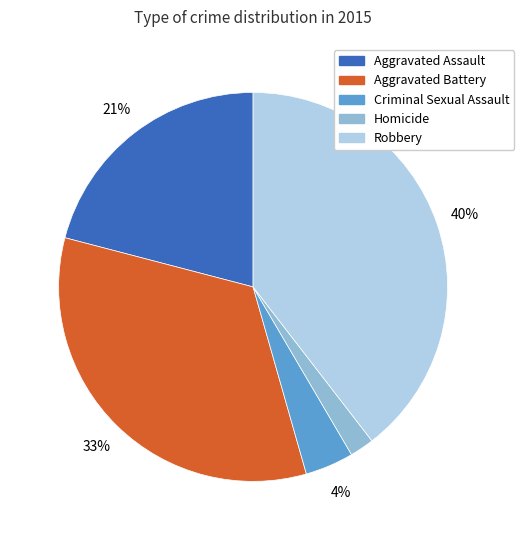

How many segments does this pie chart have?

5